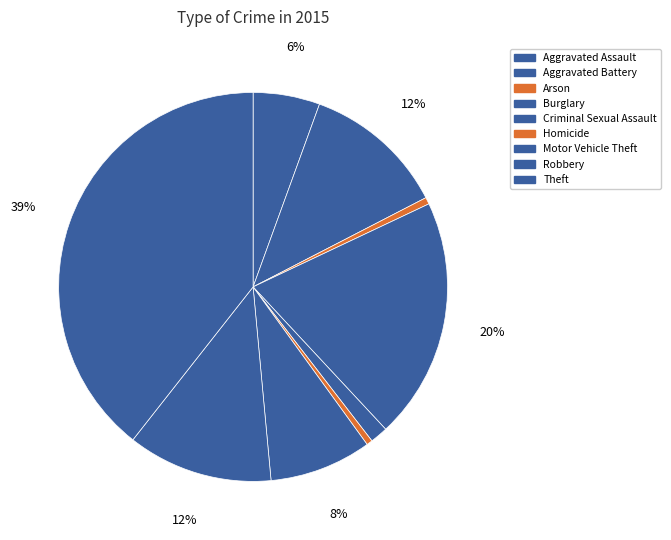

To the nearest percent, what is the difference between the Robbery and Aggravated Assault slice percentages?

7%